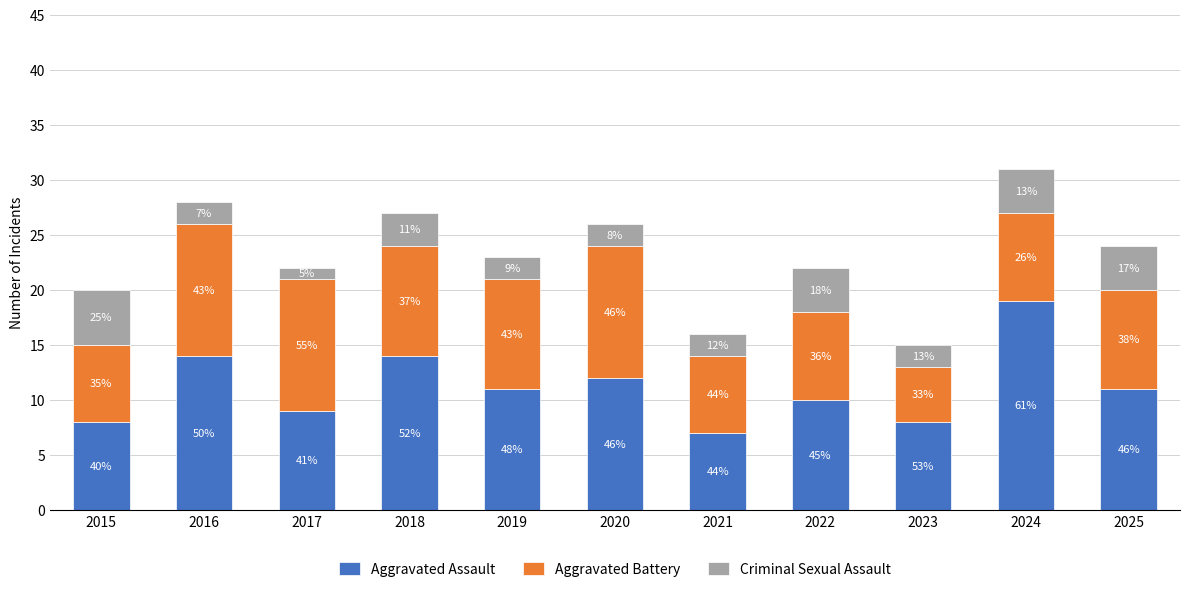

List the labels in order of Aggravated Battery value, largest first.

2016, 2017, 2020, 2018, 2019, 2025, 2022, 2024, 2015, 2021, 2023